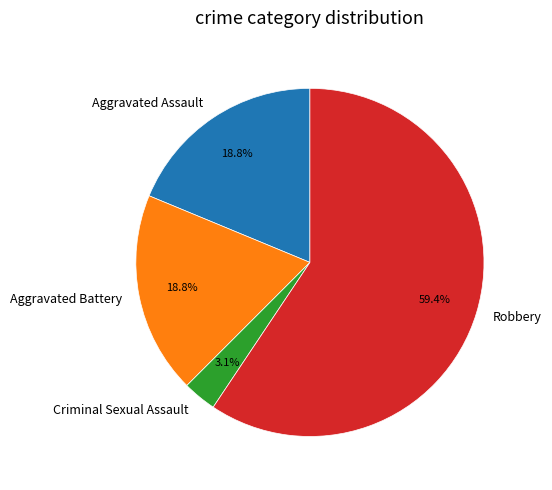

Is the sum of Robbery and Criminal Sexual Assault greater than half?

Yes